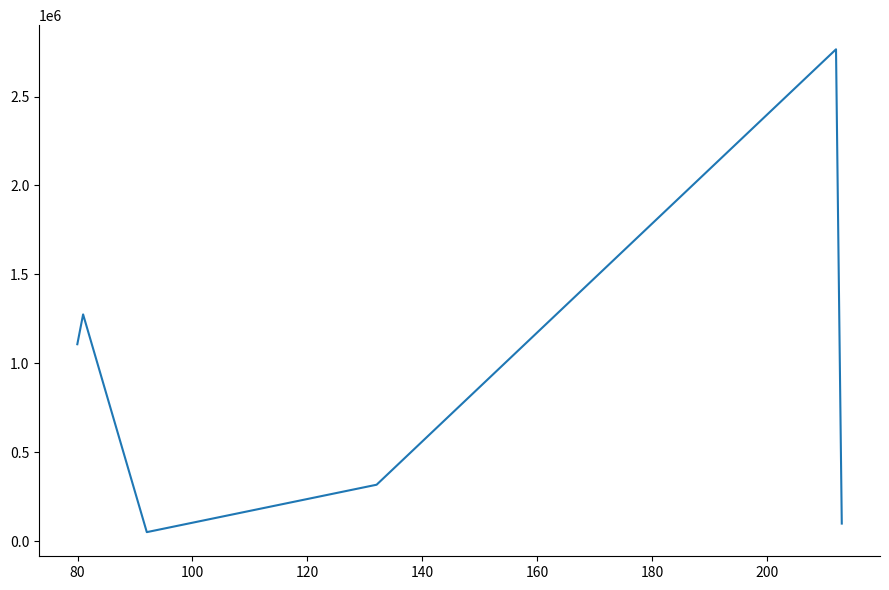

What is the smallest value displayed?

50680.0